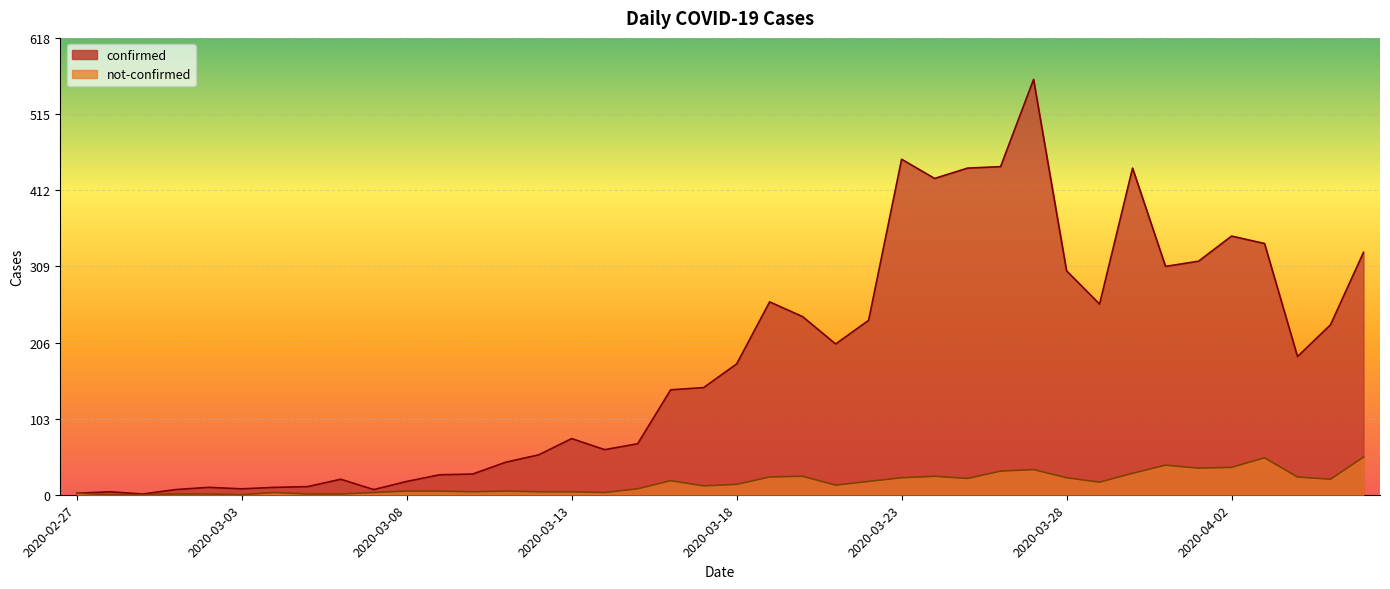

Which series has the largest total across all categories?

confirmed